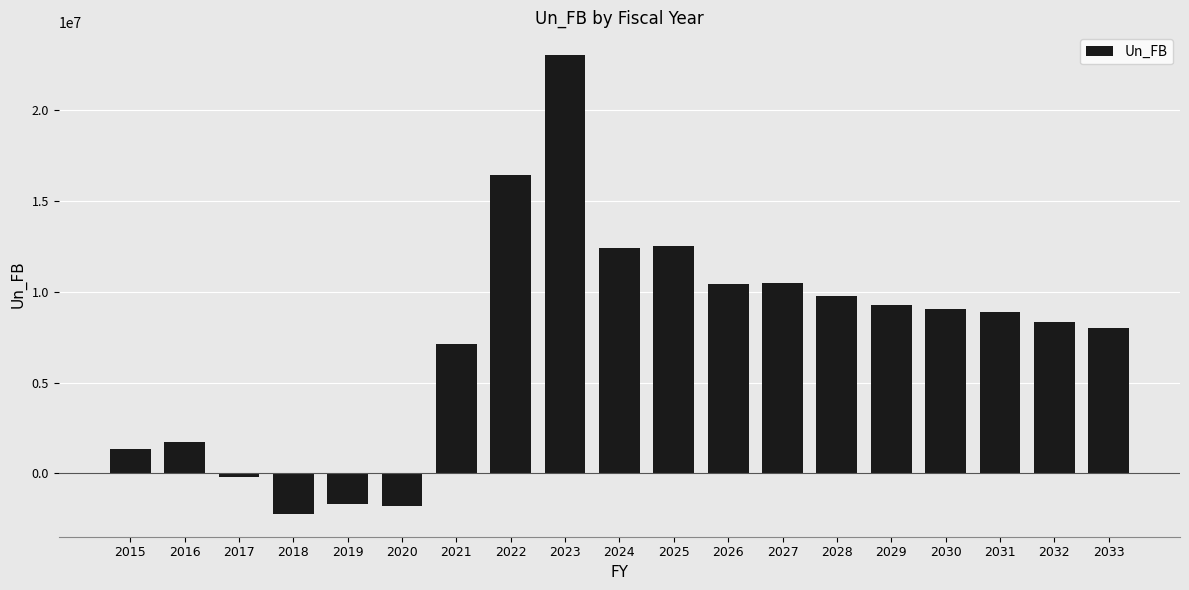

What is the value of the 15th bar from the left?

9284010